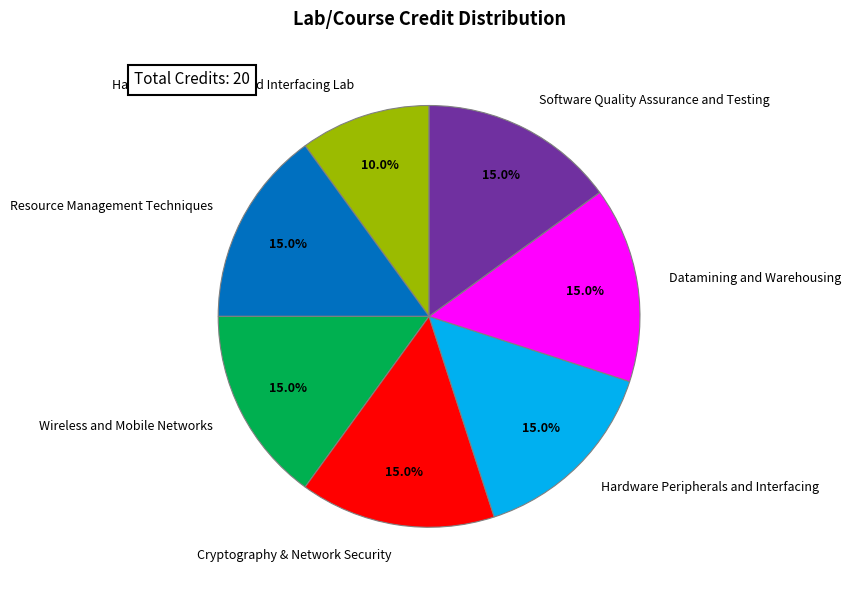

Does Datamining and Warehousing account for over 50% of the chart?

No